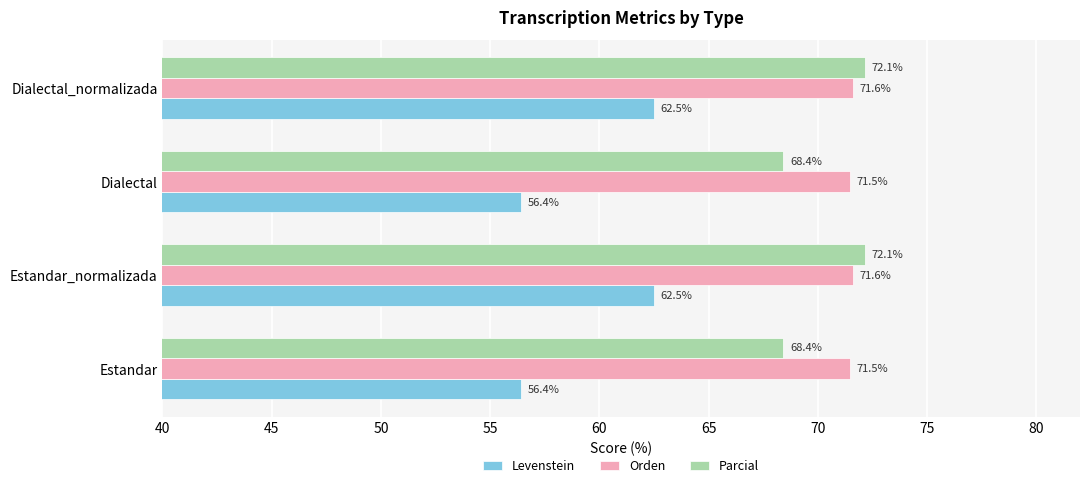

Rank the series at Estandar_normalizada from highest to lowest value.

Parcial, Orden, Levenstein